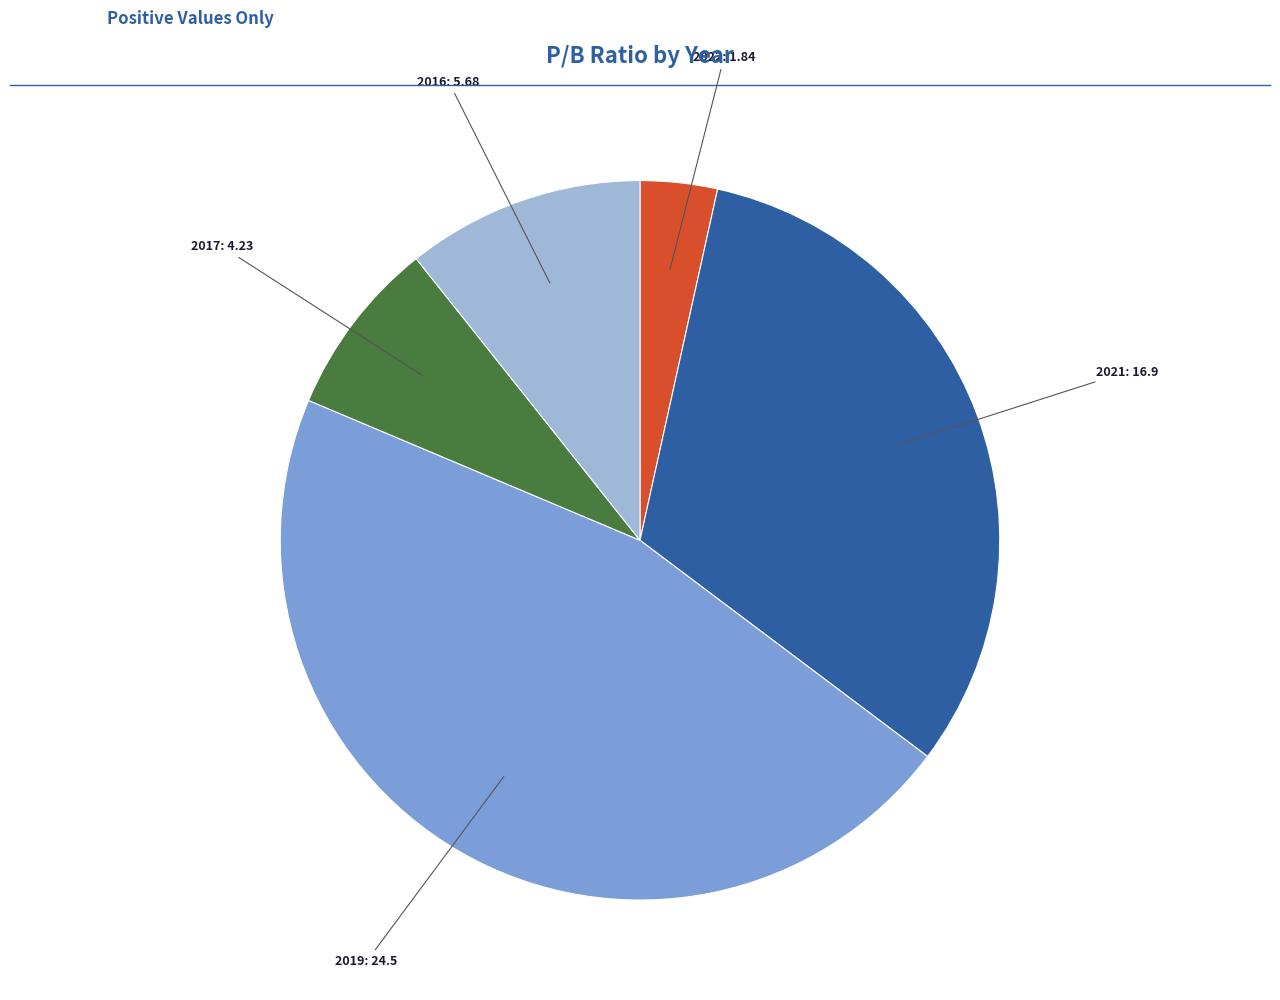

Is it true that 2022 is 3% of the pie?

True